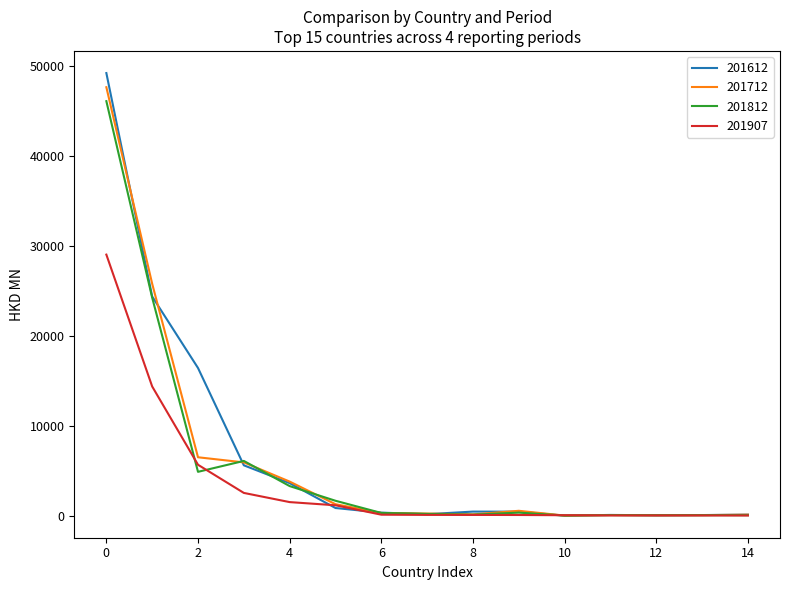

What is the greatest value displayed?

49250.6